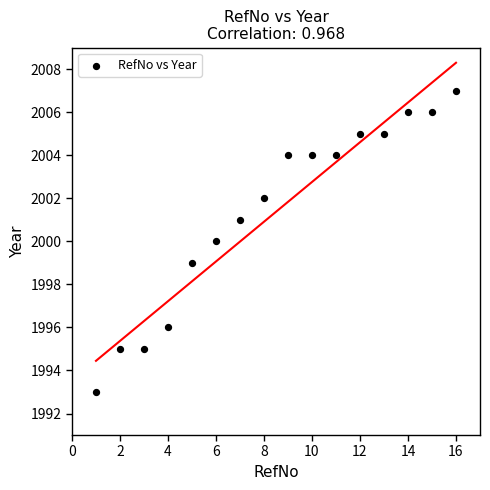

What is the range of X values (max minus min)?

15